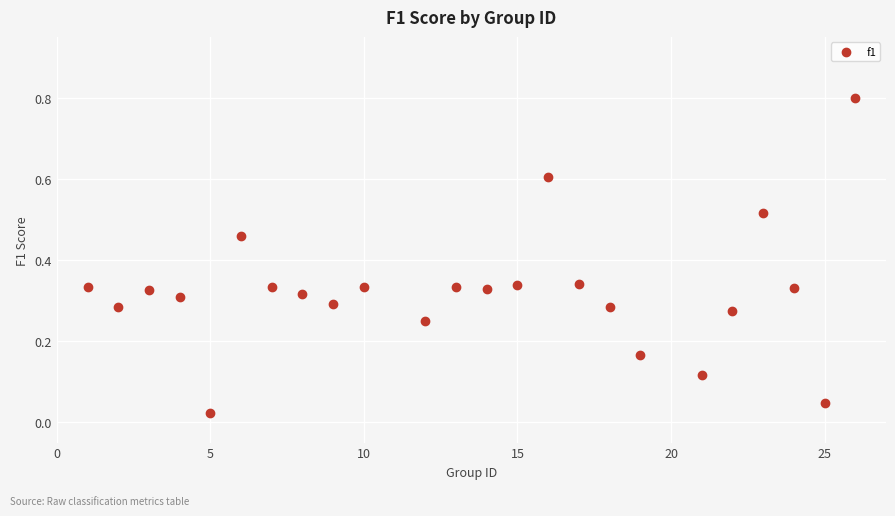

What is the range of X values (max minus min)?

25.0